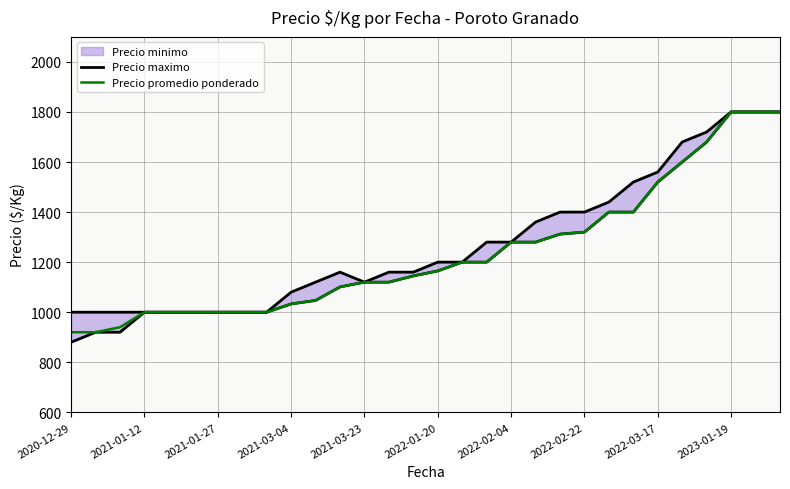

What is the sum of all Precio promedio ponderado values?

37103